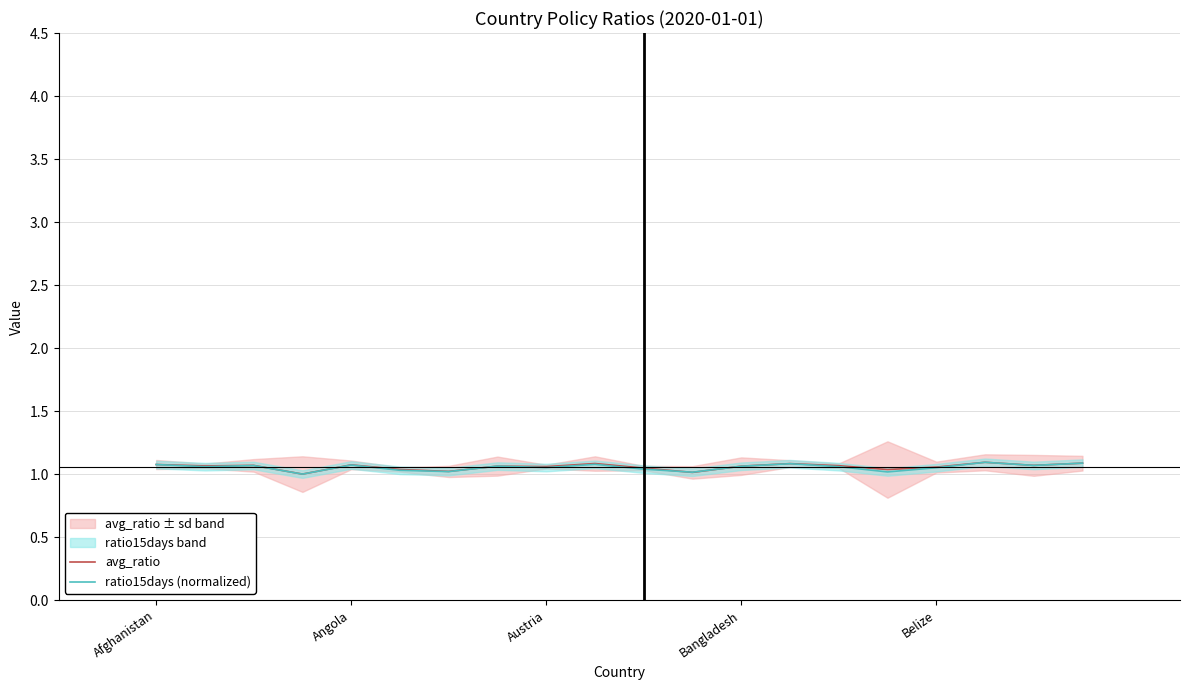

What is the label of the 7th point from the left?

6